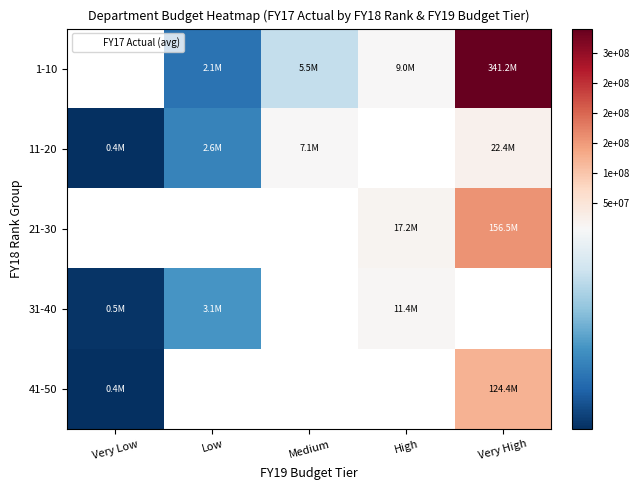

What is the greatest value displayed?

341243679.1